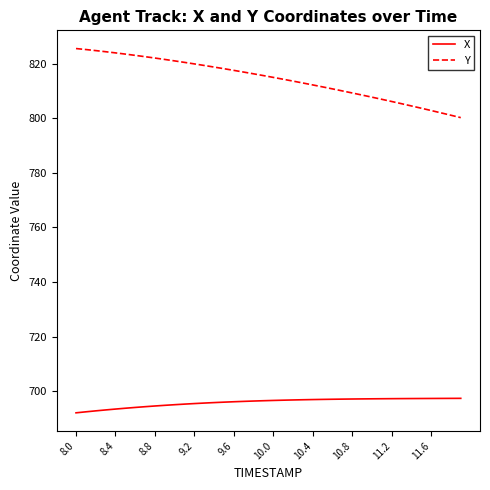

What is the maximum value shown in the chart?

825.5